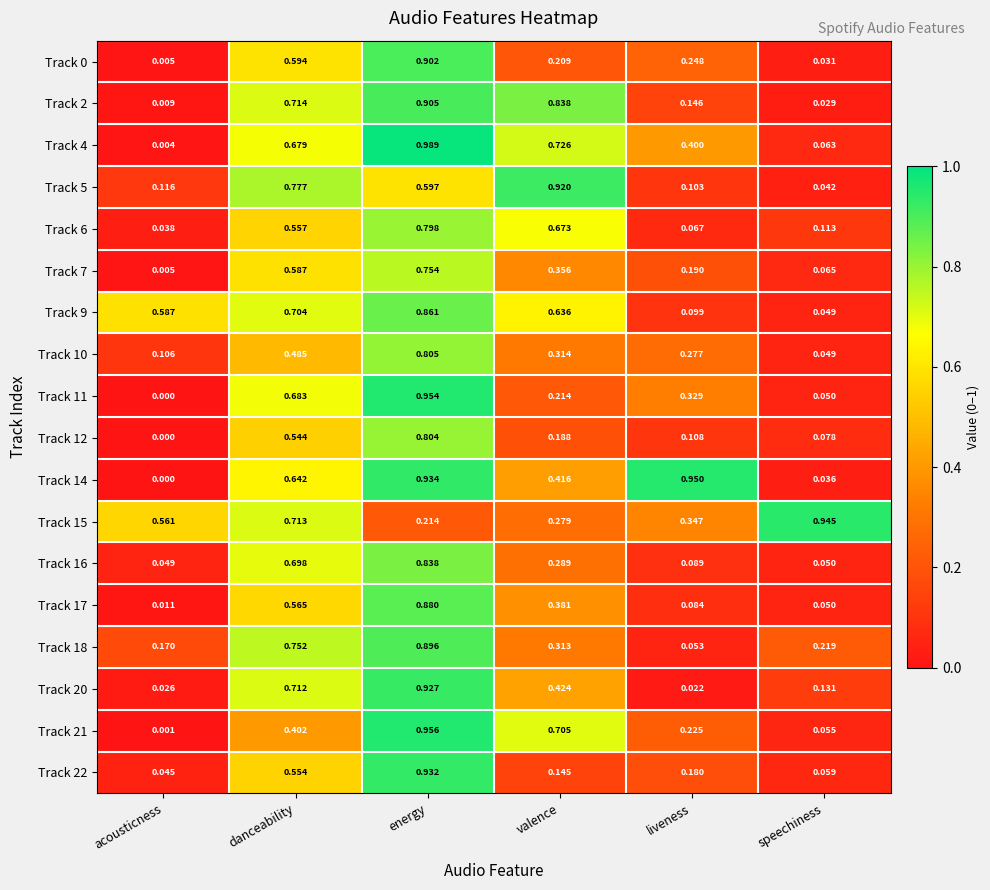

Which category has the highest value in the Track 7 series?

energy